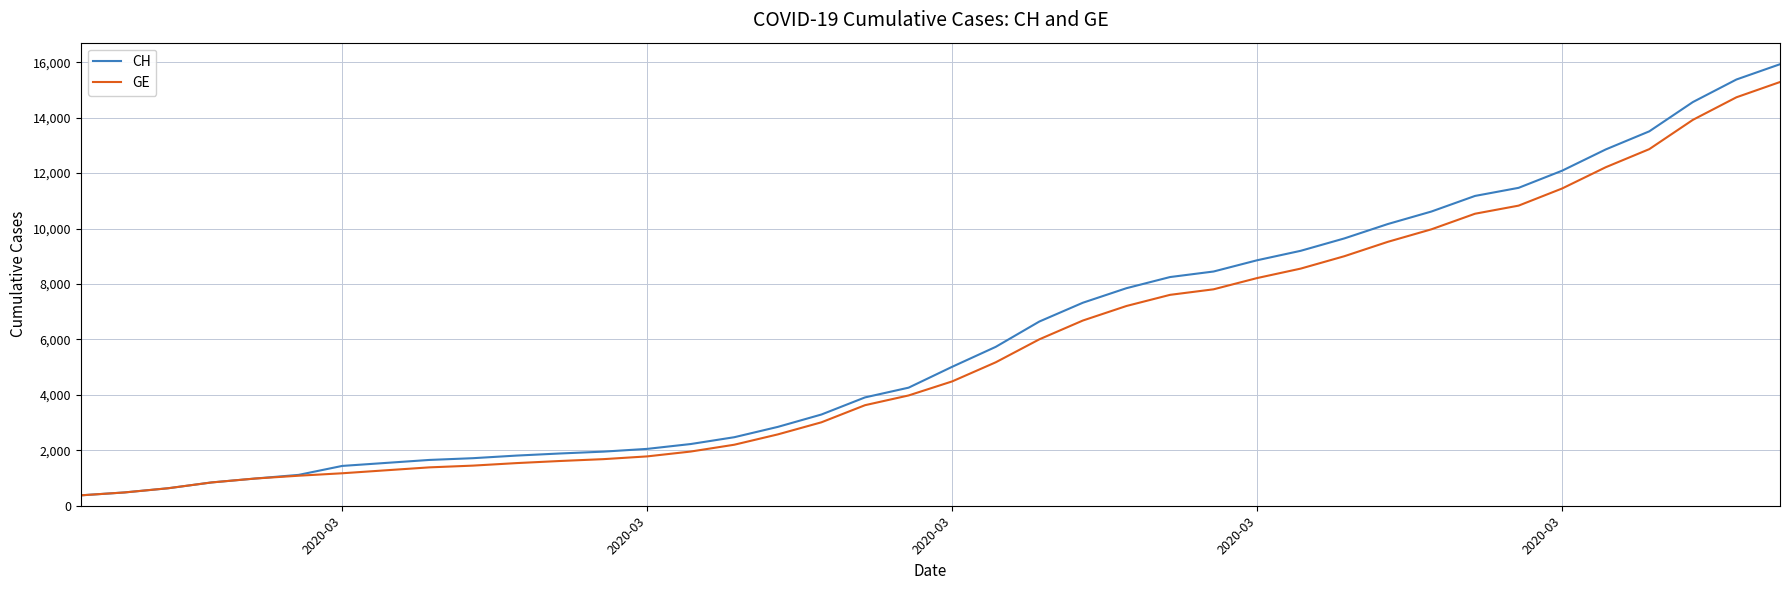

Does the chart have visible grid lines?

Yes